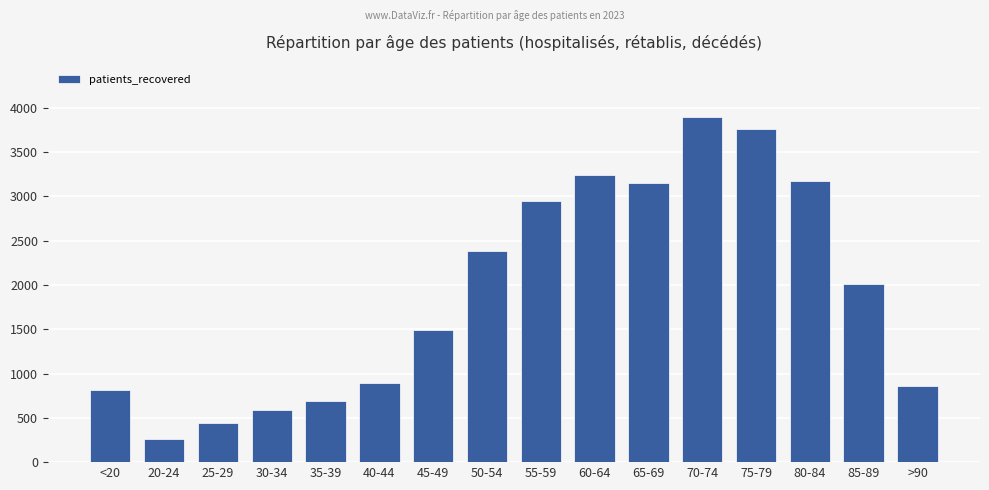

What is the change in value from 60-64 to 70-74?

+658